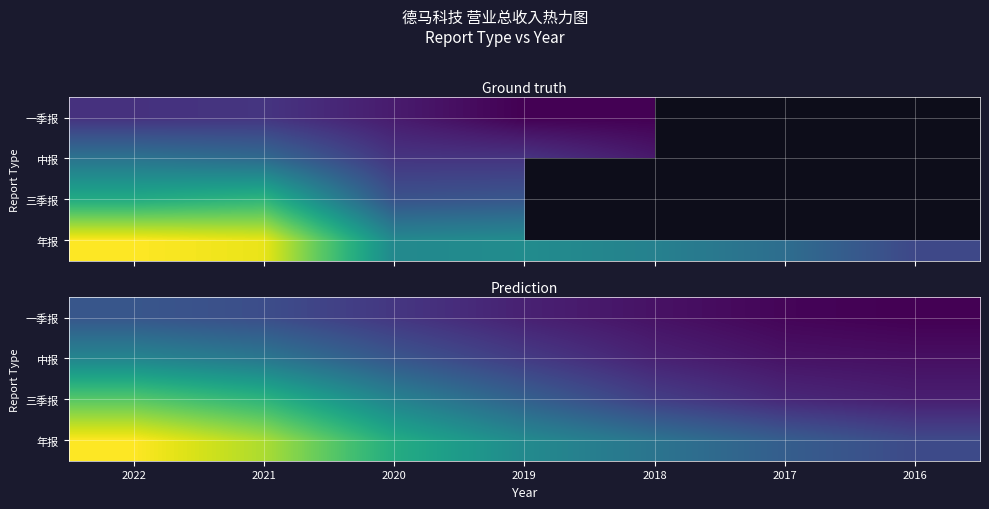

The value of 年报 at 2016 is 338236494.1. True or false?

True